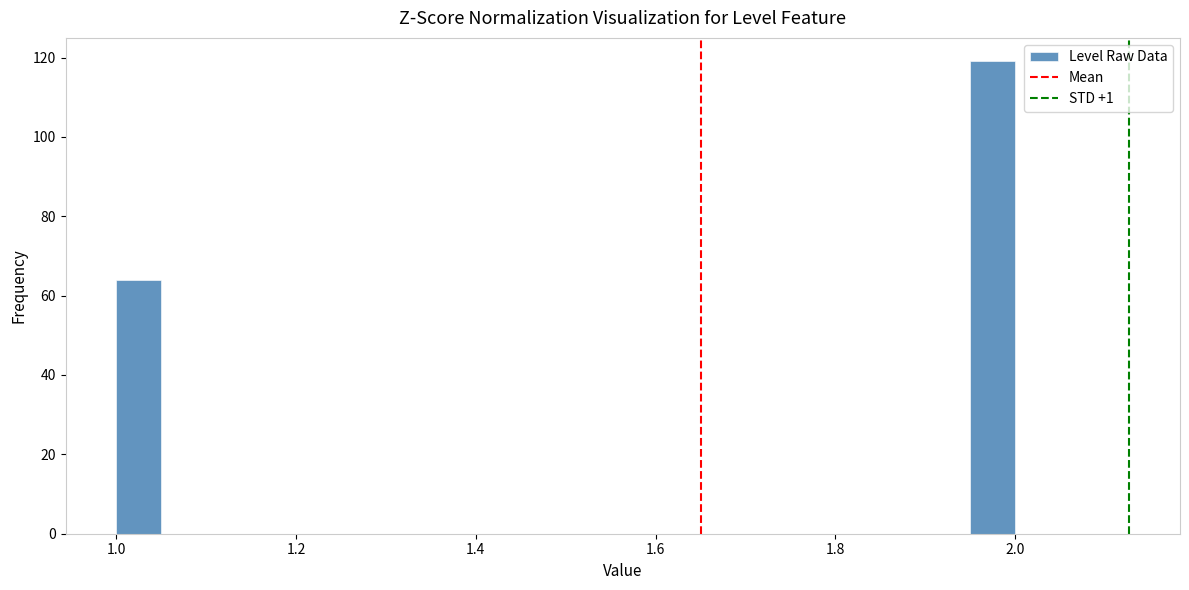

Read against the x-axis, roughly where is the centre of the tallest bar?

1.98